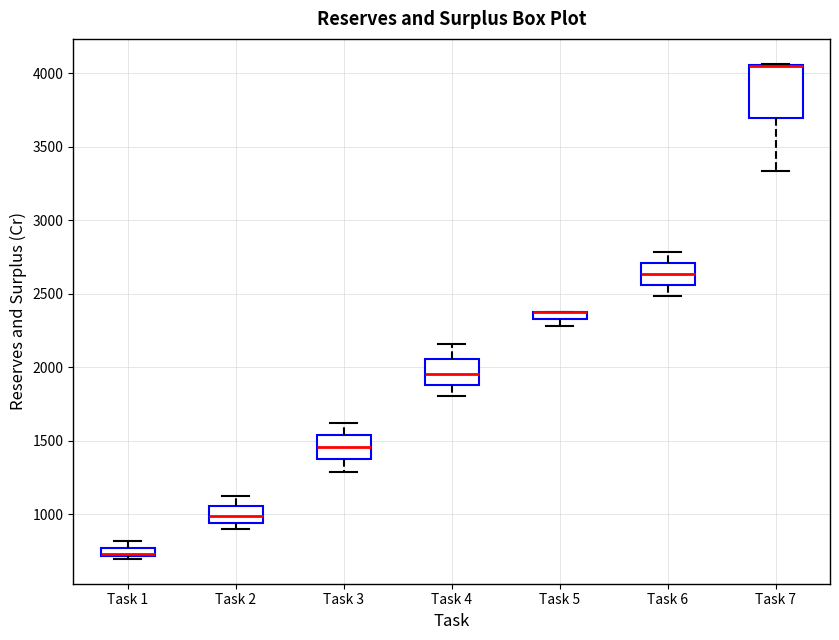

Comparing the boxes themselves (not the whiskers), which one is the tallest?

Task 7